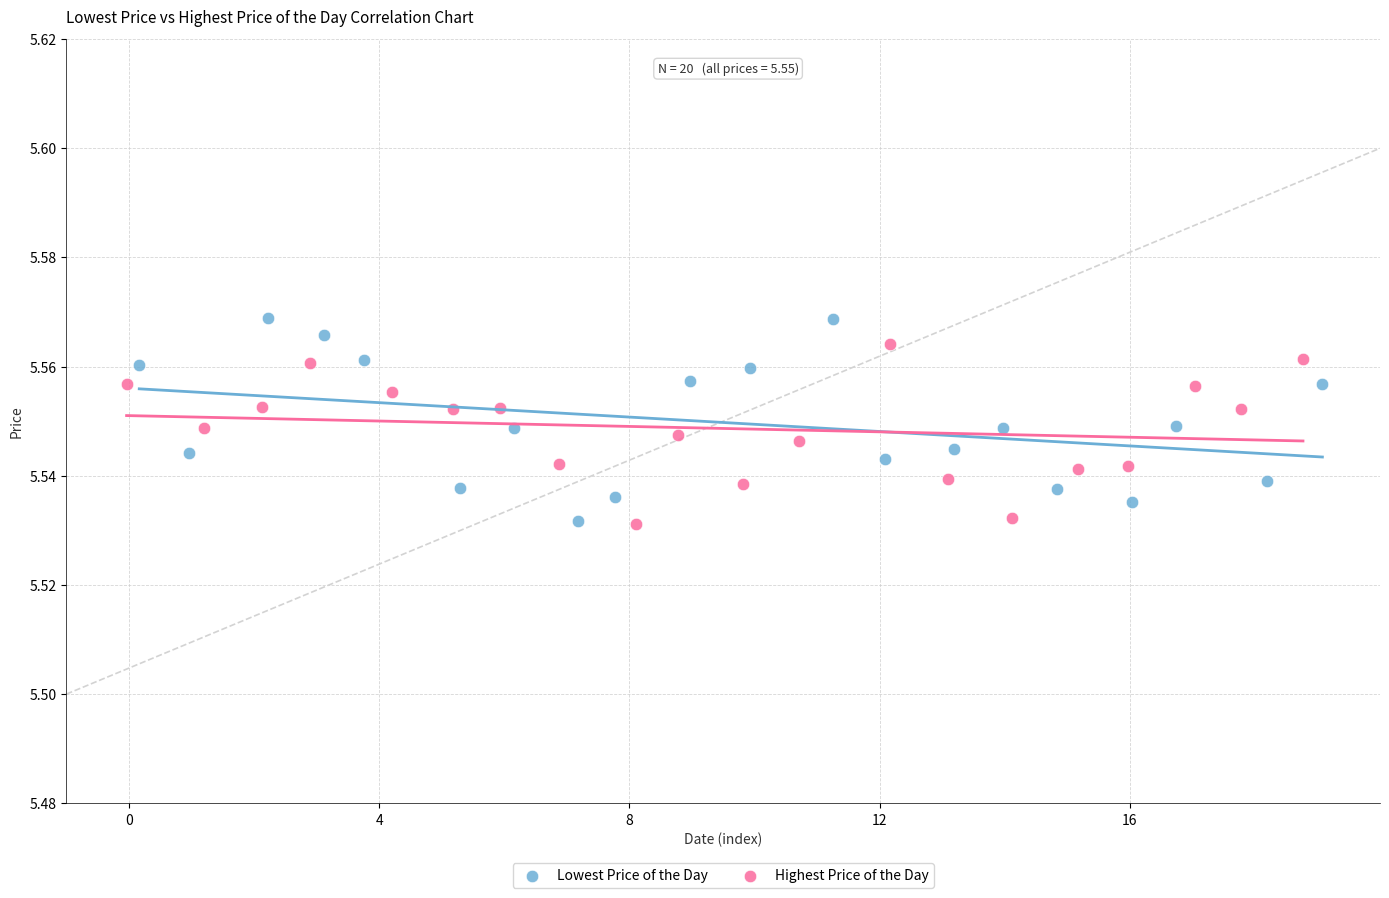

What are all the series names shown in the legend?

Lowest Price of the Day, Highest Price of the Day